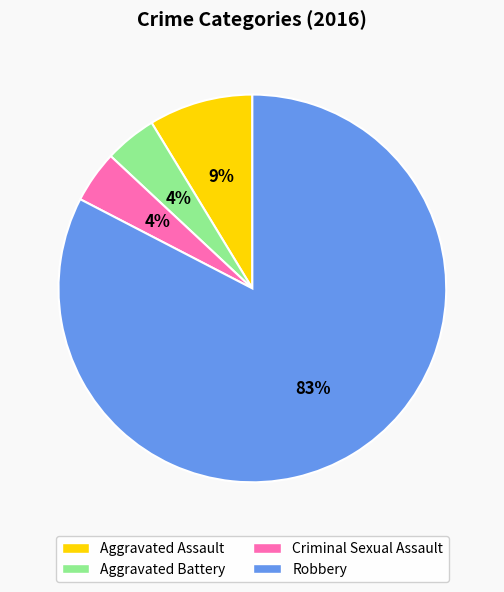

Which slice is the largest?

Robbery